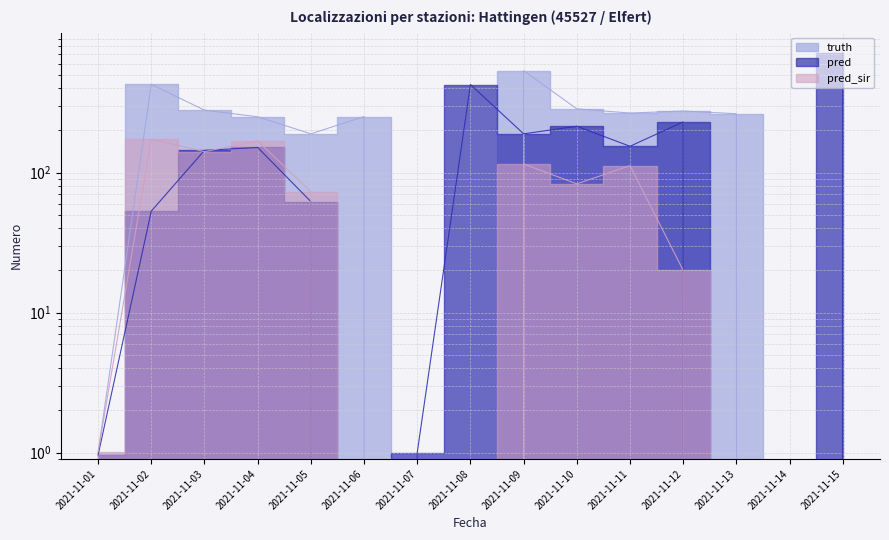

How many positive values does the pred_sir series have?

9